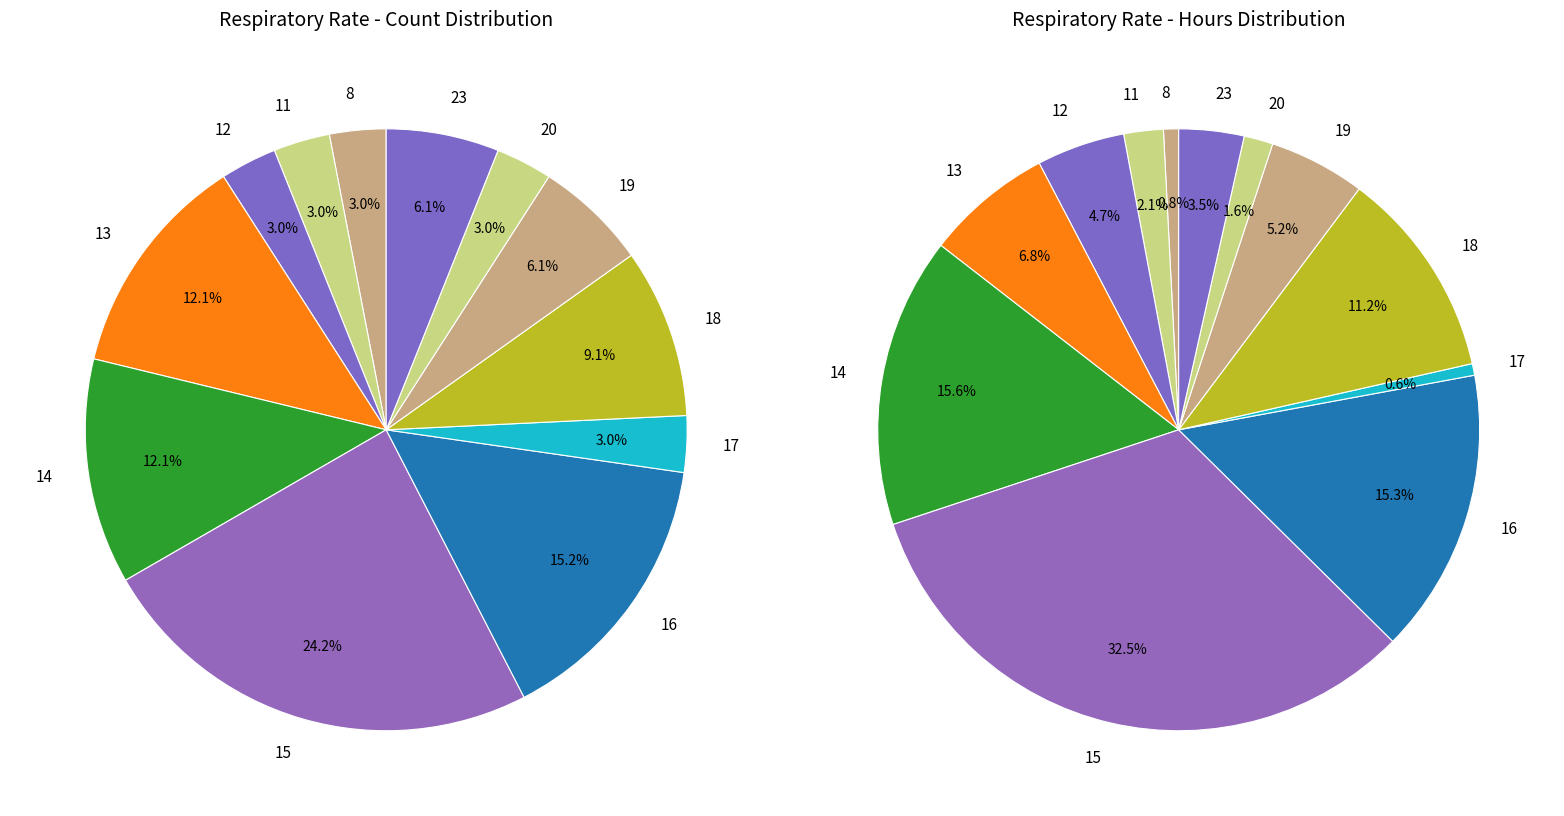

What is the largest slice in the pie chart?

15